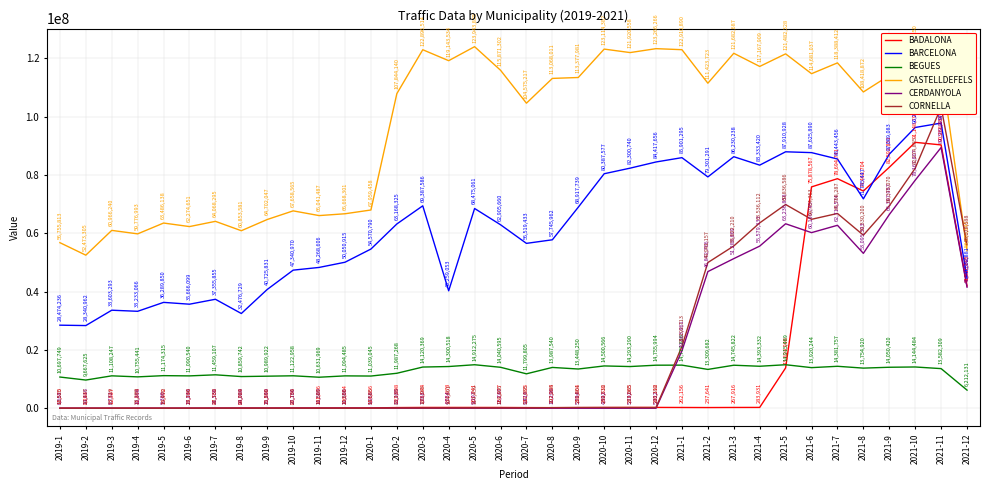

List the series in order of their peak value, highest first.

CASTELLDEFELS, CORNELLA, BARCELONA, BADALONA, CERDANYOLA, BEGUES